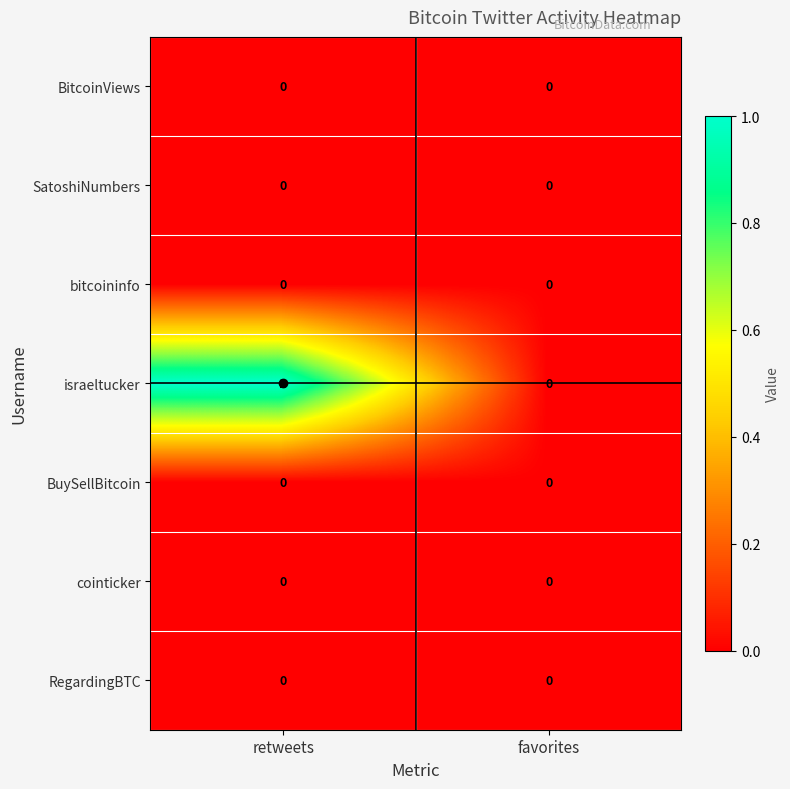

True or false: SatoshiNumbers has a value of 0 at favorites.

True